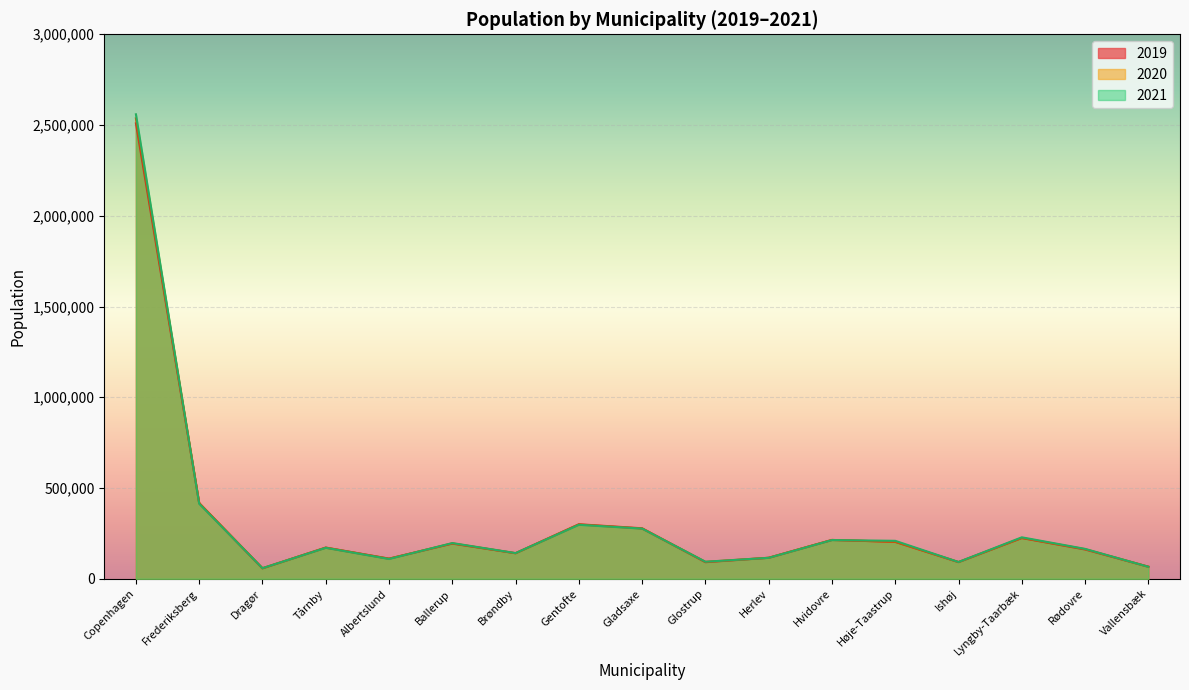

What is the lowest value of the 2021 series?

58348